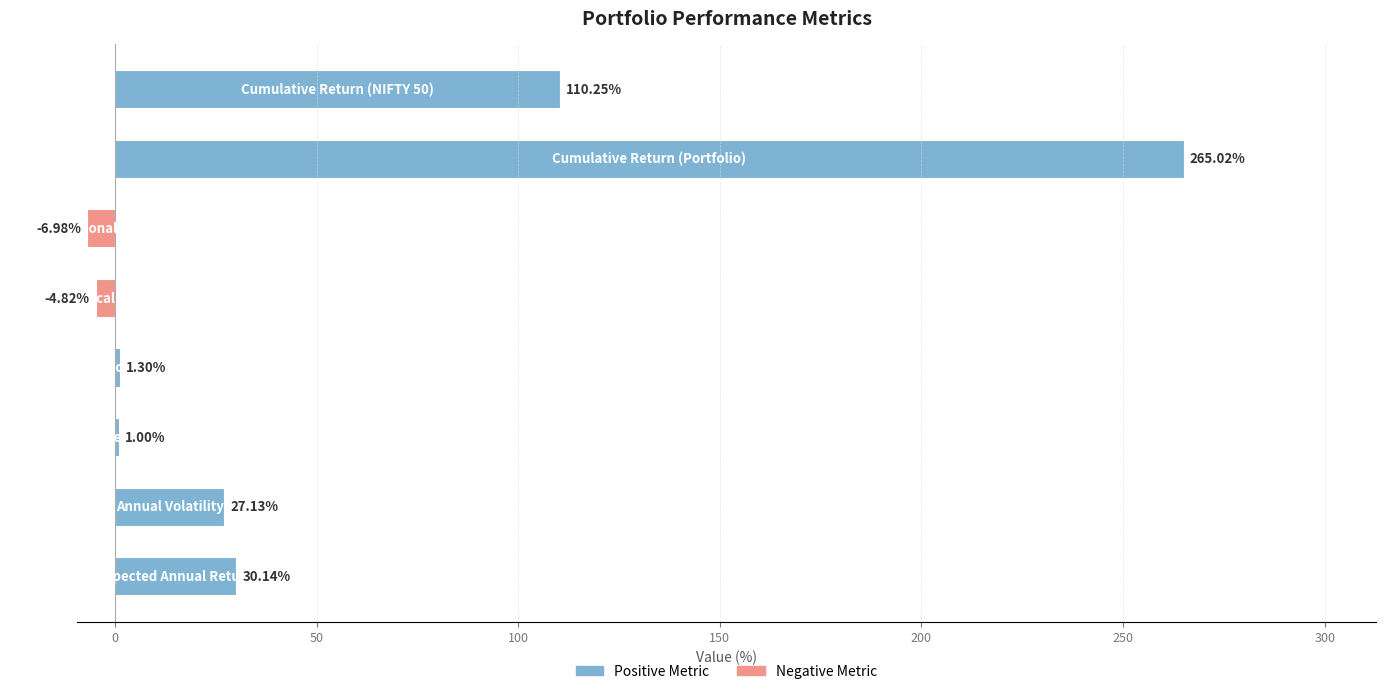

What is the difference between the maximum and minimum values?

272.0